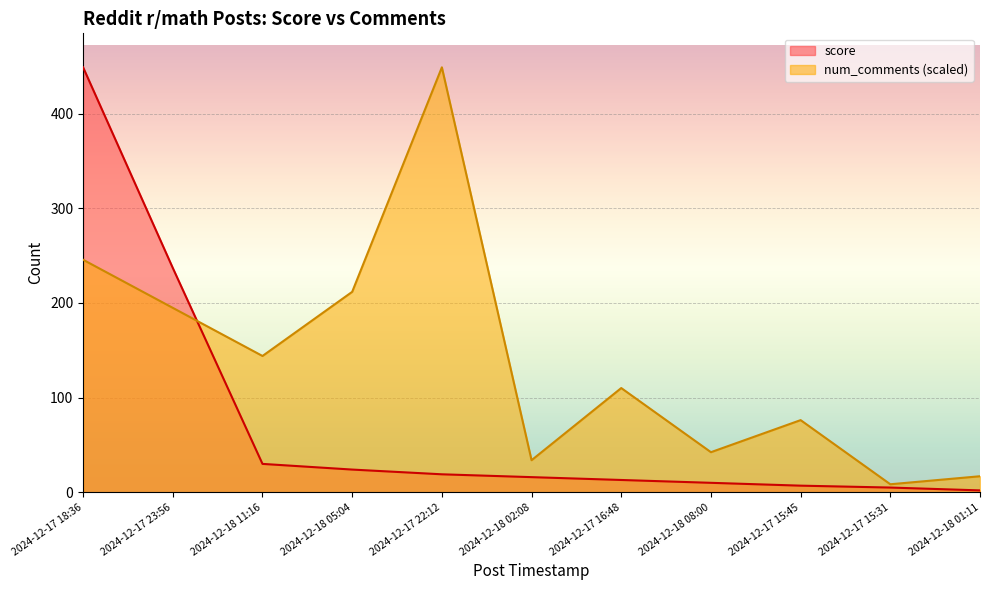

What position from the left is 2024-12-18 08:00?

8